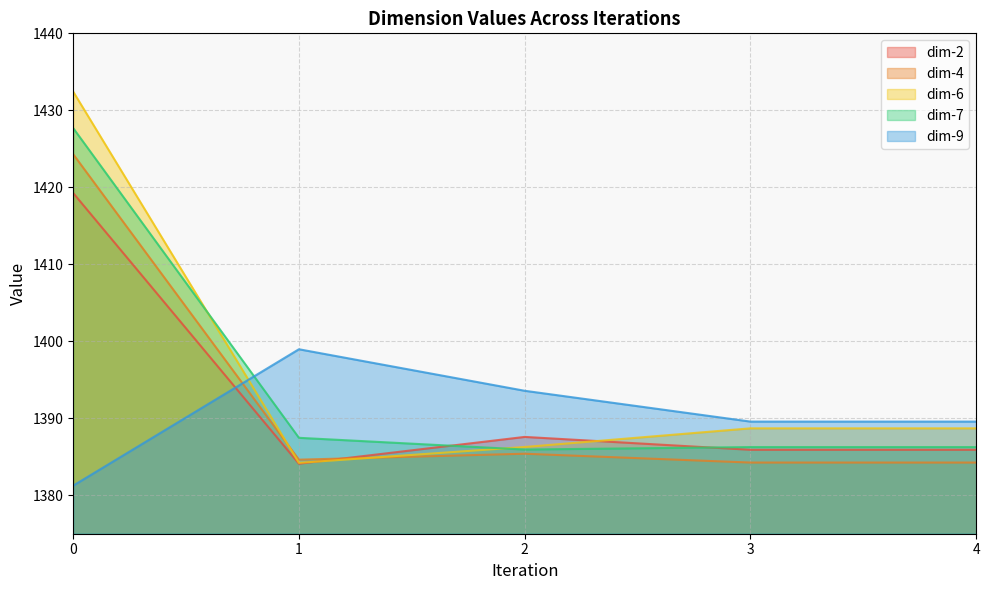

How many values in the dim-9 series exceed 1389?

4